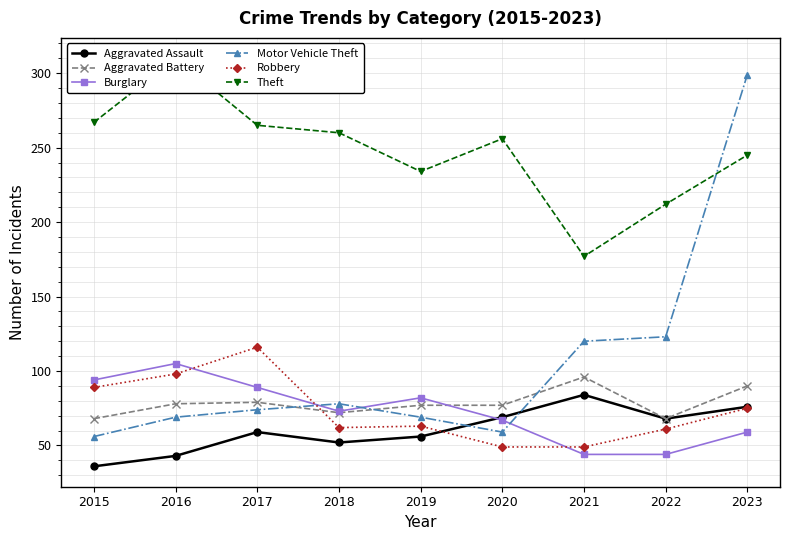

True or false: Theft has more than 2 points higher than both neighbors.

False